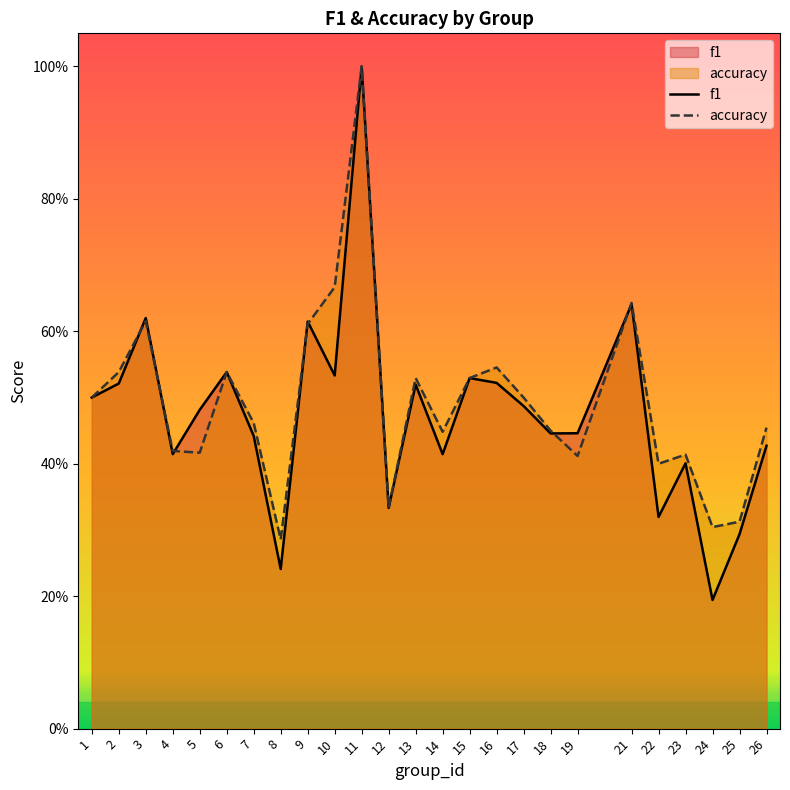

In accuracy, how many points are higher than both neighbors (excluding endpoints)?

7